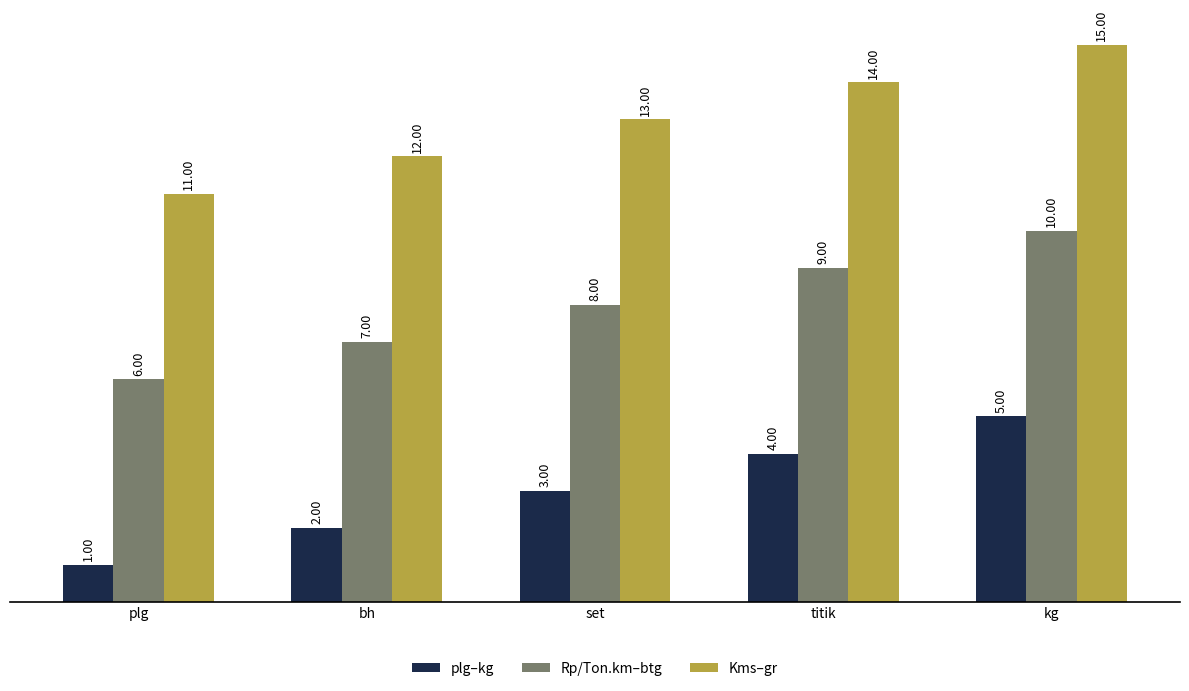

What is the label of the 5th bar from the right?

plg